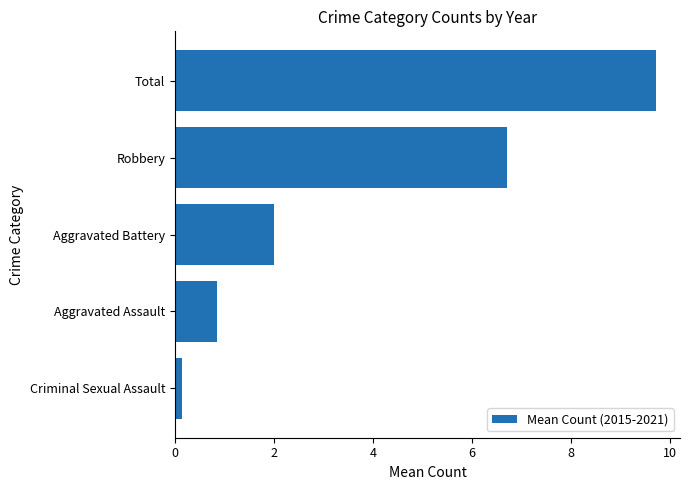

Which has a higher value, Aggravated Assault or Robbery?

Robbery